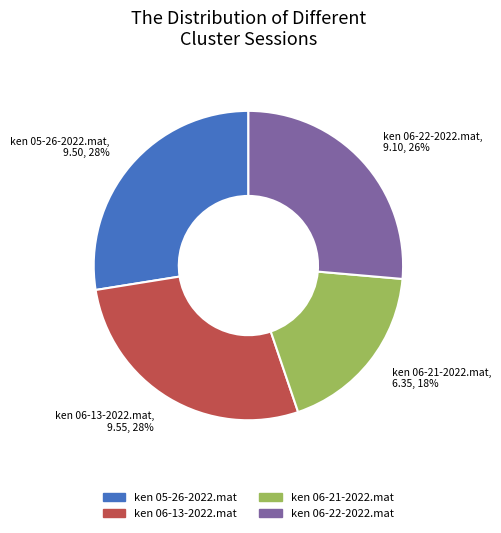

To the nearest percent, what portion does ken 06-13-2022.mat represent?

28%